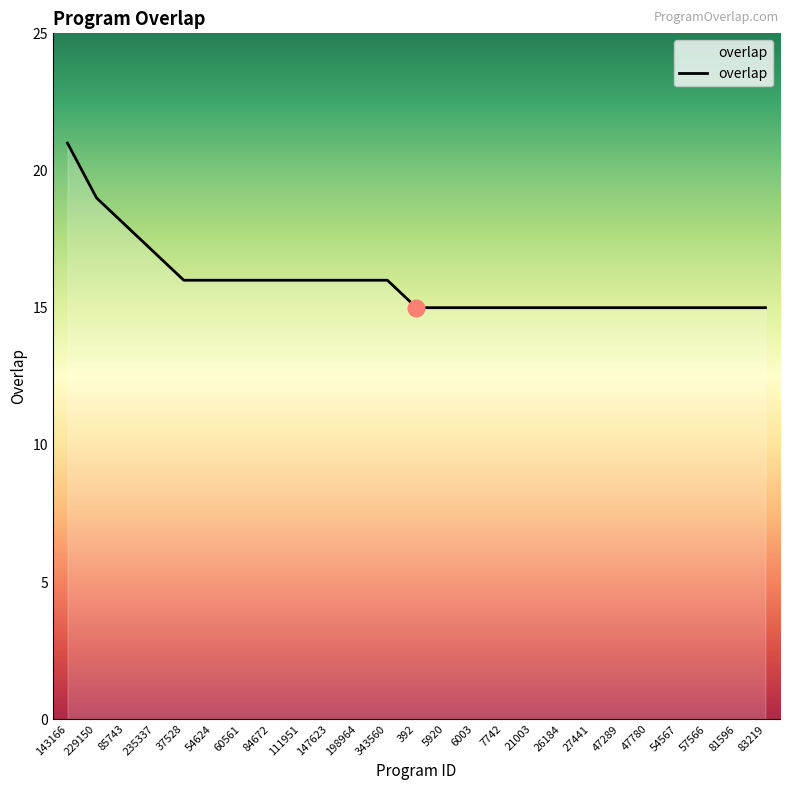

Which has a higher value, 229150 or 6003?

229150